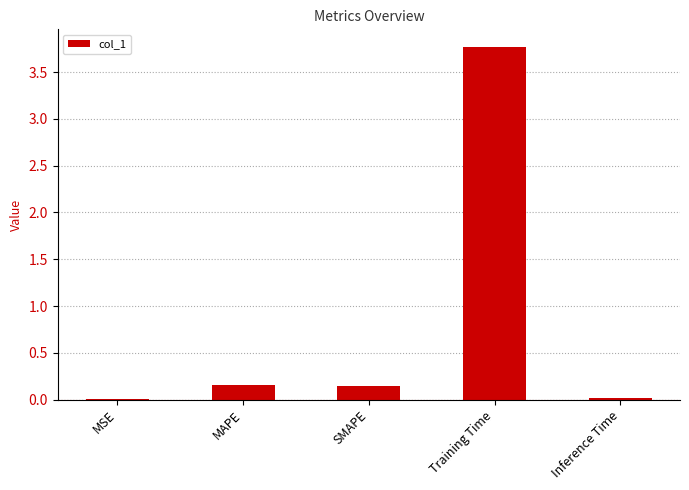

Which has a higher value, Training Time or MSE?

Training Time